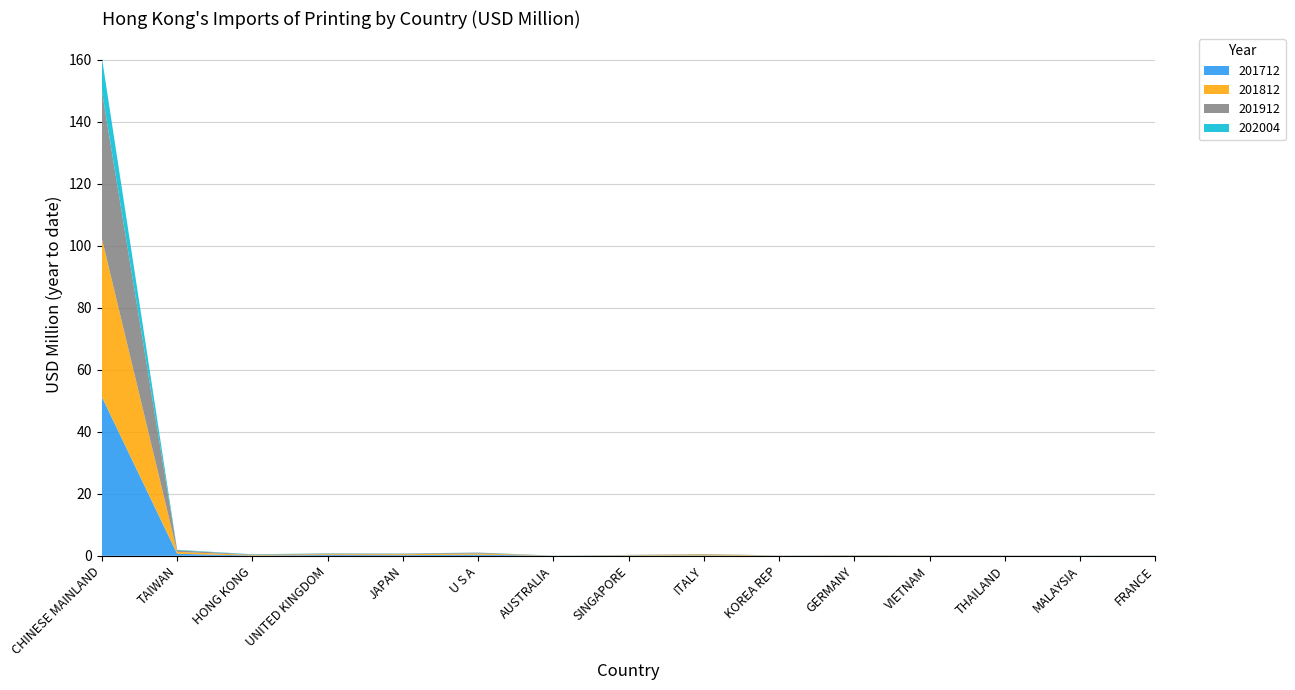

Reading left to right, list all the values displayed in this chart.

201712: CHINESE MAINLAND=51.2	TAIWAN=0.6	HONG KONG=0.1	UNITED KINGDOM=0.3	JAPAN=0.2	U S A=0.4	AUSTRALIA=0.0	SINGAPORE=0.1	ITALY=0.1	KOREA REP=0.0	GERMANY=0.1	VIETNAM=0.0	THAILAND=0.0	MALAYSIA=0.0	FRANCE=0.0
201812: CHINESE MAINLAND=51.0	TAIWAN=0.6	HONG KONG=0.2	UNITED KINGDOM=0.3	JAPAN=0.3	U S A=0.4	AUSTRALIA=0.0	SINGAPORE=0.1	ITALY=0.3	KOREA REP=0.0	GERMANY=0.1	VIETNAM=0.0	THAILAND=0.0	MALAYSIA=0.0	FRANCE=0.0
201912: CHINESE MAINLAND=47.6	TAIWAN=0.5	HONG KONG=0.2	UNITED KINGDOM=0.2	JAPAN=0.2	U S A=0.3	AUSTRALIA=0.0	SINGAPORE=0.1	ITALY=0.1	KOREA REP=0.0	GERMANY=0.1	VIETNAM=0.0	THAILAND=0.0	MALAYSIA=0.0	FRANCE=0.0
202004: CHINESE MAINLAND=10.8	TAIWAN=0.2	HONG KONG=0.1	UNITED KINGDOM=0.1	JAPAN=0.1	U S A=0.1	AUSTRALIA=0.0	SINGAPORE=0.0	ITALY=0.0	KOREA REP=0.0	GERMANY=0.0	VIETNAM=0.0	THAILAND=0.0	MALAYSIA=0.0	FRANCE=0.0